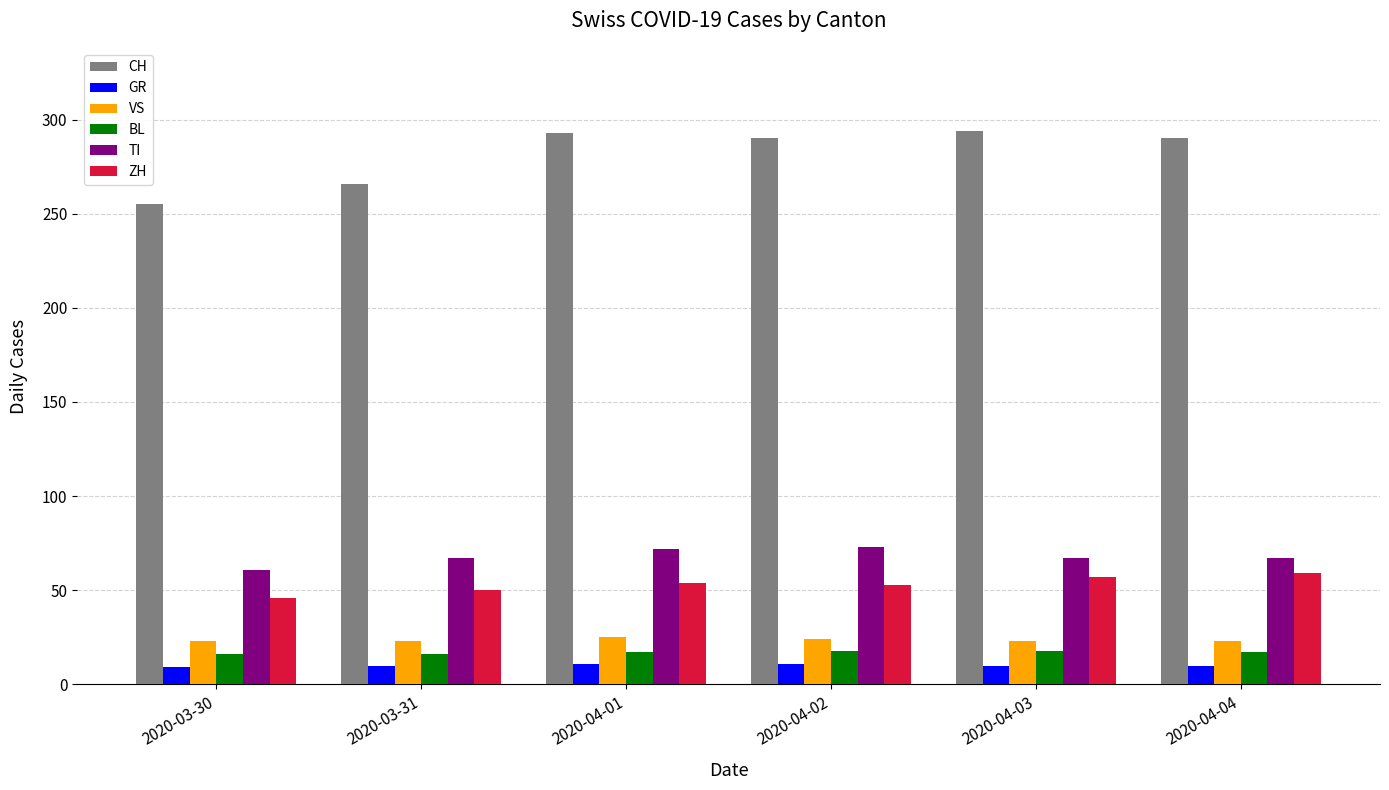

Which category has the lowest value in the CH series?

2020-03-30